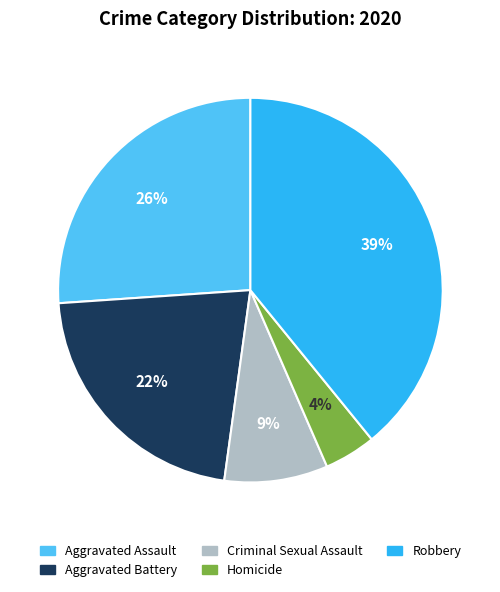

True or false: Criminal Sexual Assault accounts for 19% of the total.

False